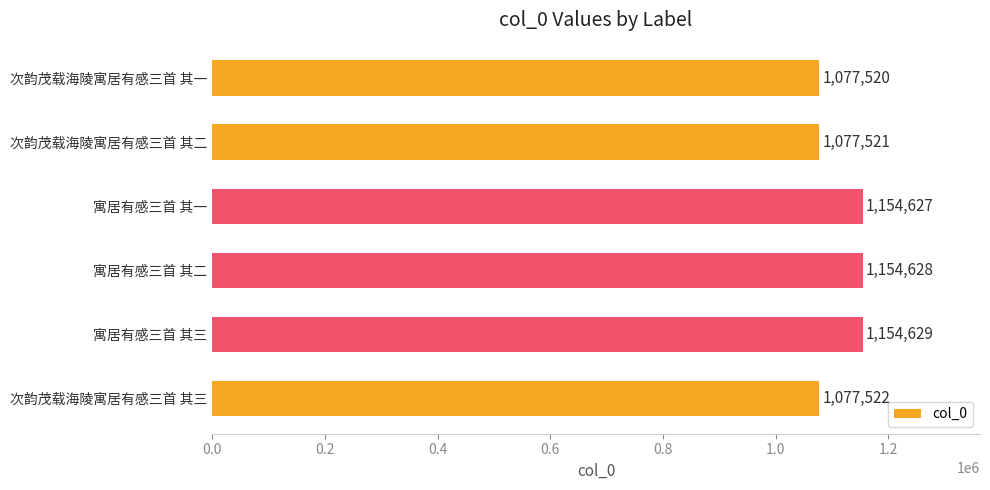

Reading top to bottom, extract all data points from this chart.

次韵茂载海陵寓居有感三首 其一=1077520	次韵茂载海陵寓居有感三首 其二=1077521	寓居有感三首 其一=1154627	寓居有感三首 其二=1154628	寓居有感三首 其三=1154629	次韵茂载海陵寓居有感三首 其三=1077522